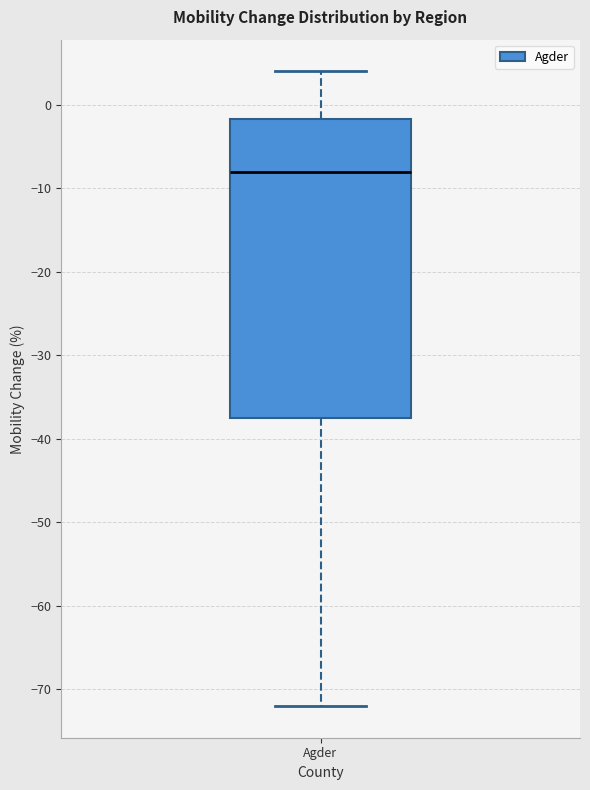

Transcribe this box plot: give where the median line is, the range the box spans, and where the two whiskers end, as read against the y-axis. The values are not printed on the chart, so give them approximately, as read against the axis.

median -8, box -37 to -2, whiskers -72 to 4